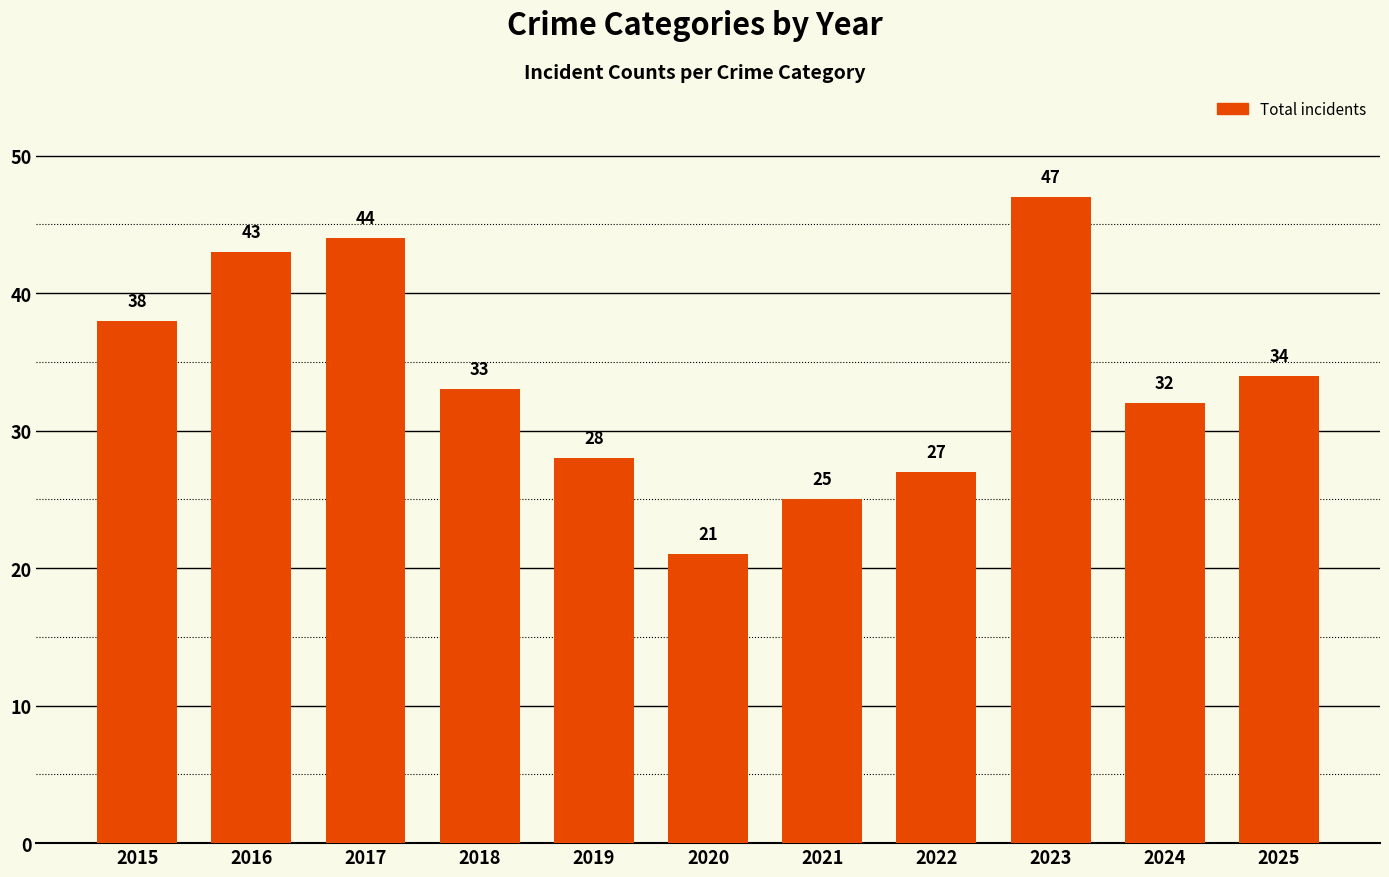

Reading left to right, transcribe all the data shown in this chart.

38	43	44	33	28	21	25	27	47	32	34